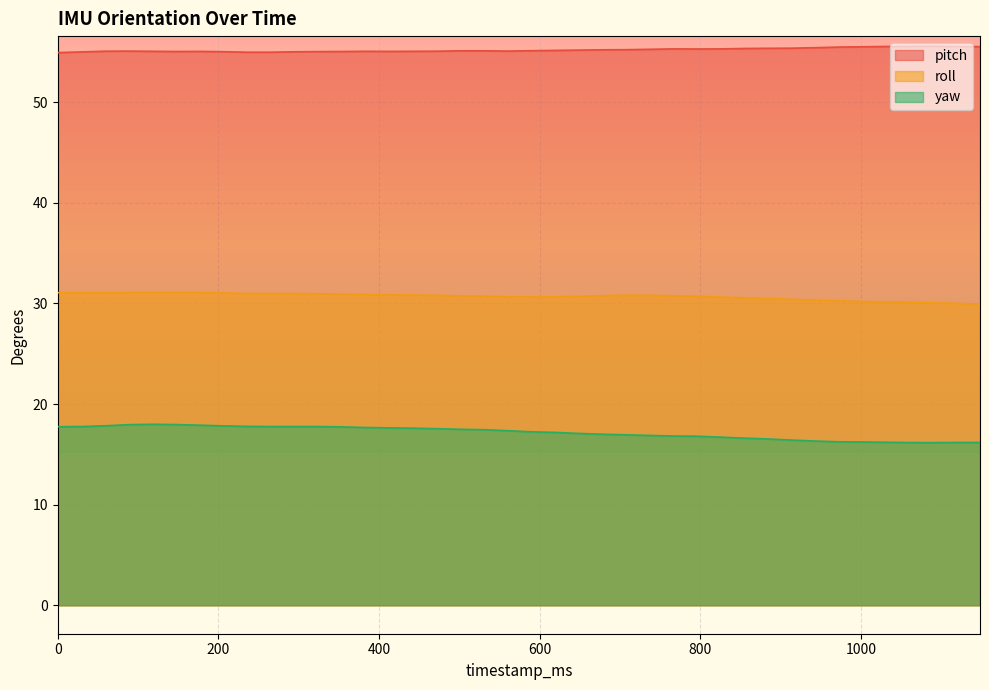

What is the sum of all roll values?

1227.9